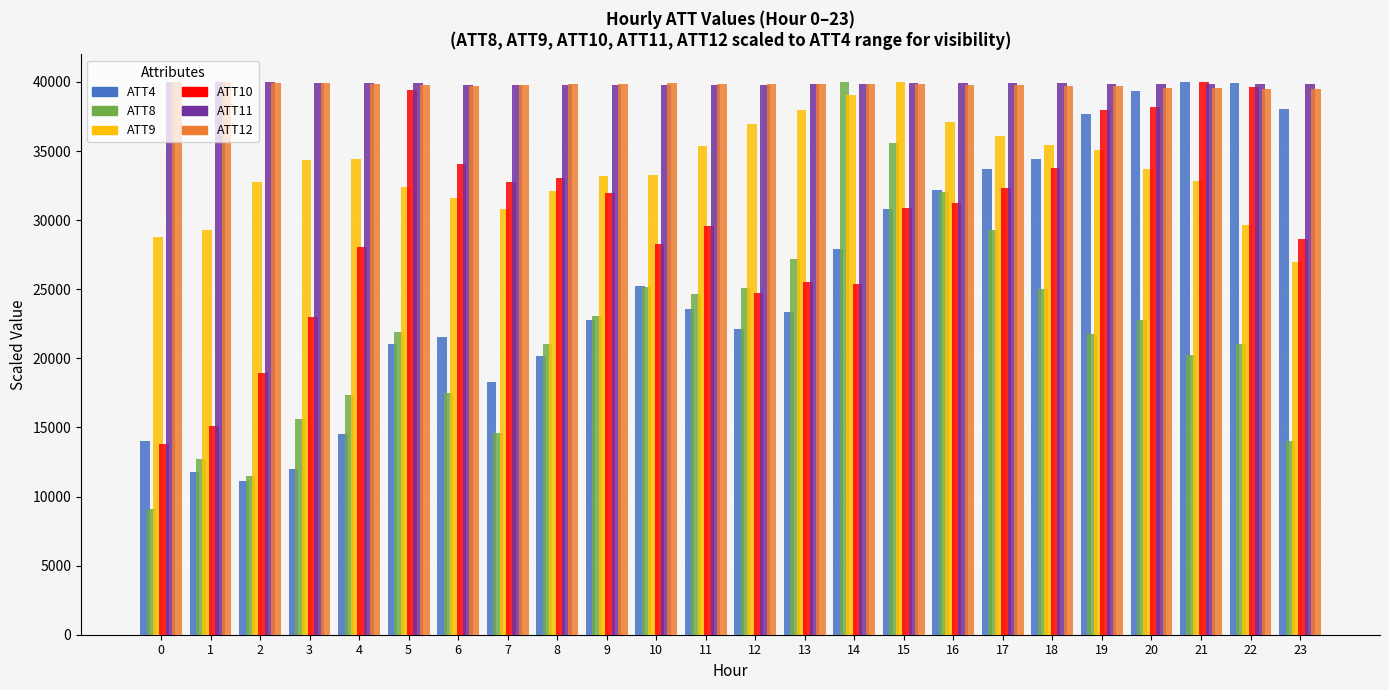

What is the spread (max minus min) of values at 15?

9178.7